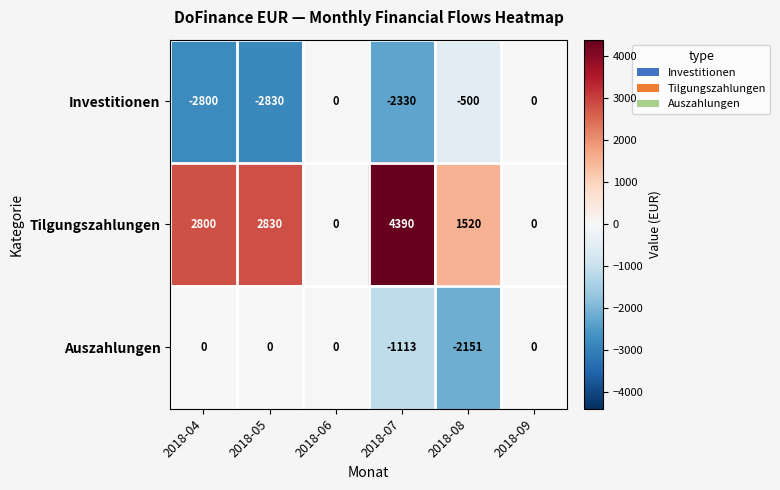

How many series are shown in this chart?

3